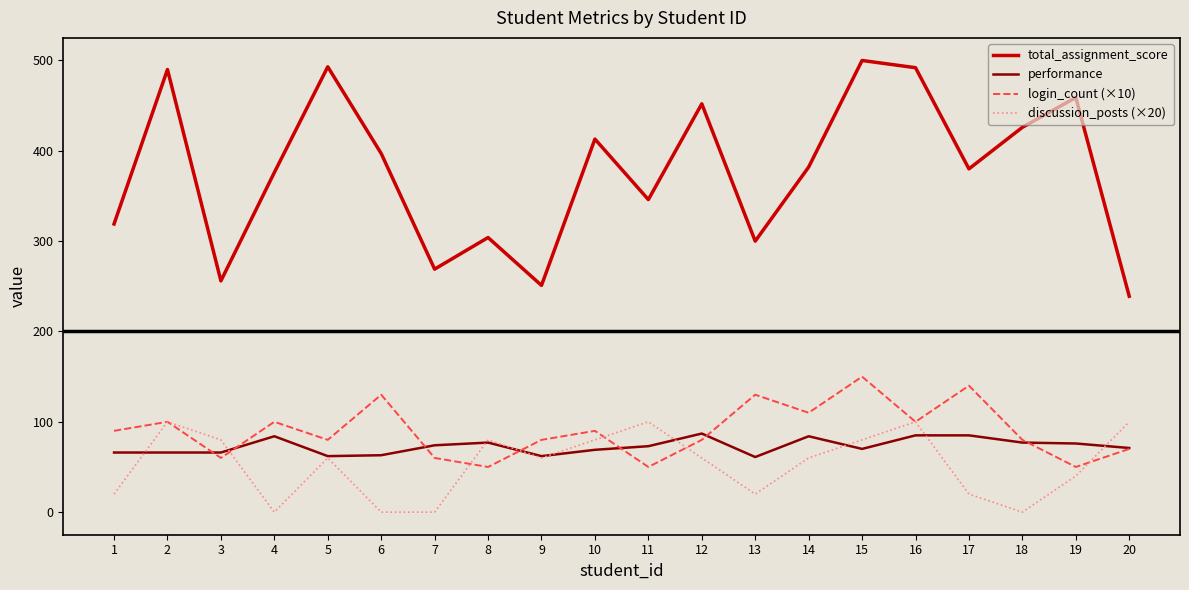

Is the value of login_count (×10) at 18 greater than the value of performance at 6?

Yes